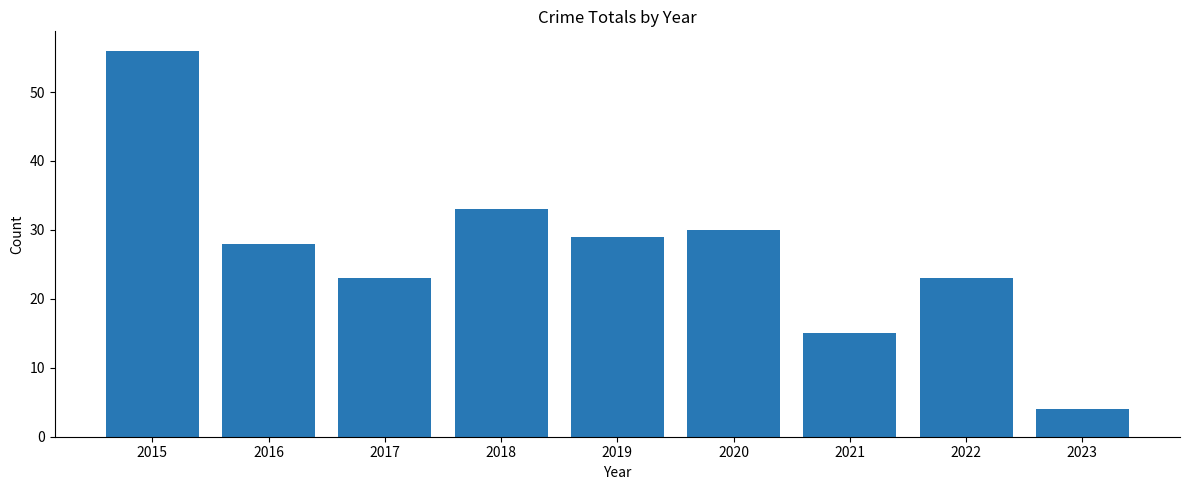

Which category has the highest value across all series?

2015